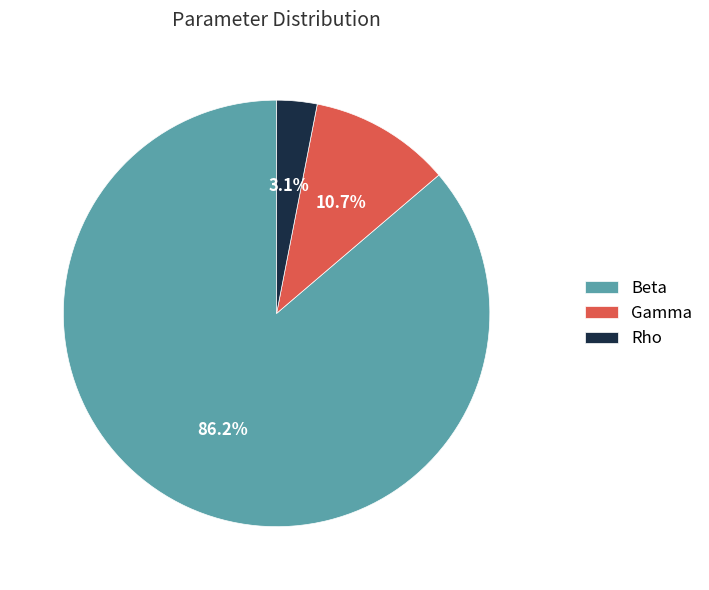

To the nearest percent, what percentage of the pie is Rho?

3%